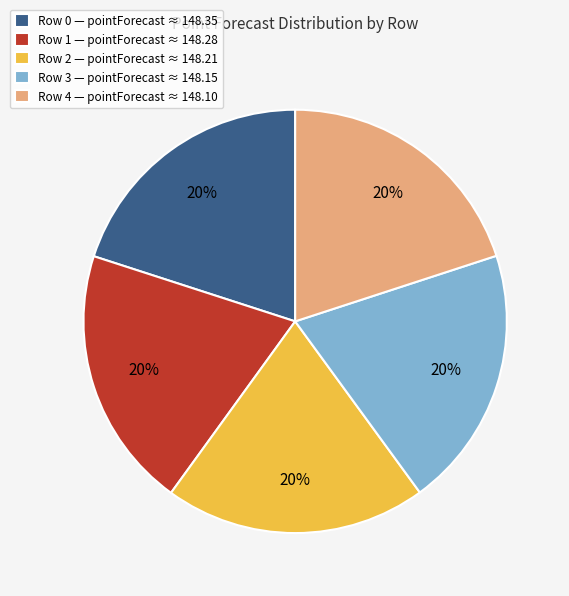

Does any single category account for the majority?

No